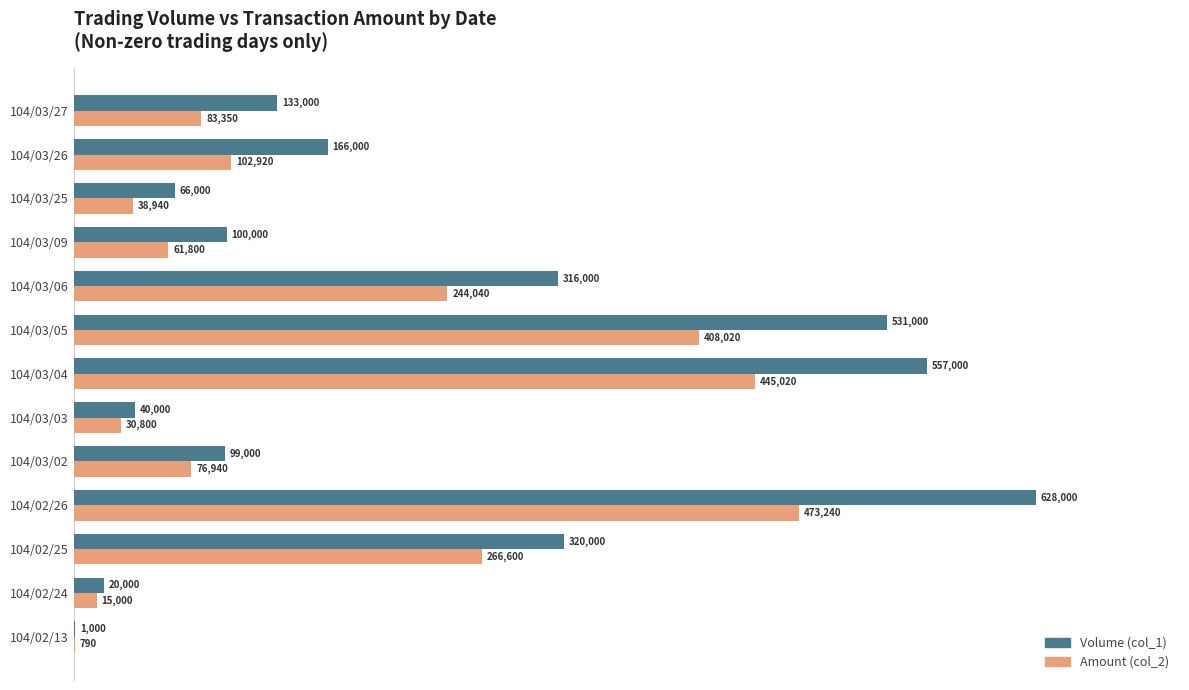

What are all the series names shown in the legend?

Volume (col_1), Amount (col_2)